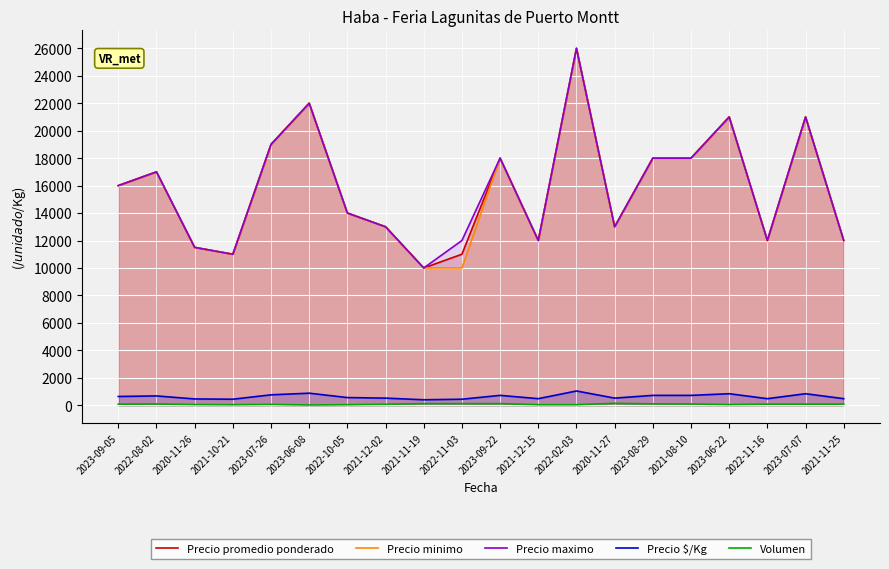

How many values in the Precio promedio ponderado series are below 16000?

10